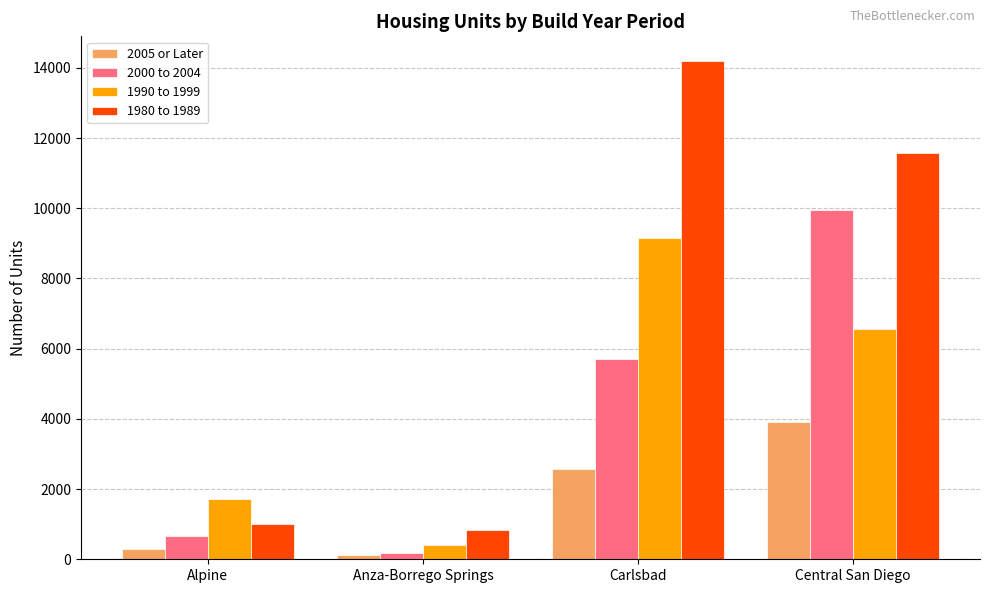

Where is 1990 to 1999 nearest to the value 4778?

Central San Diego